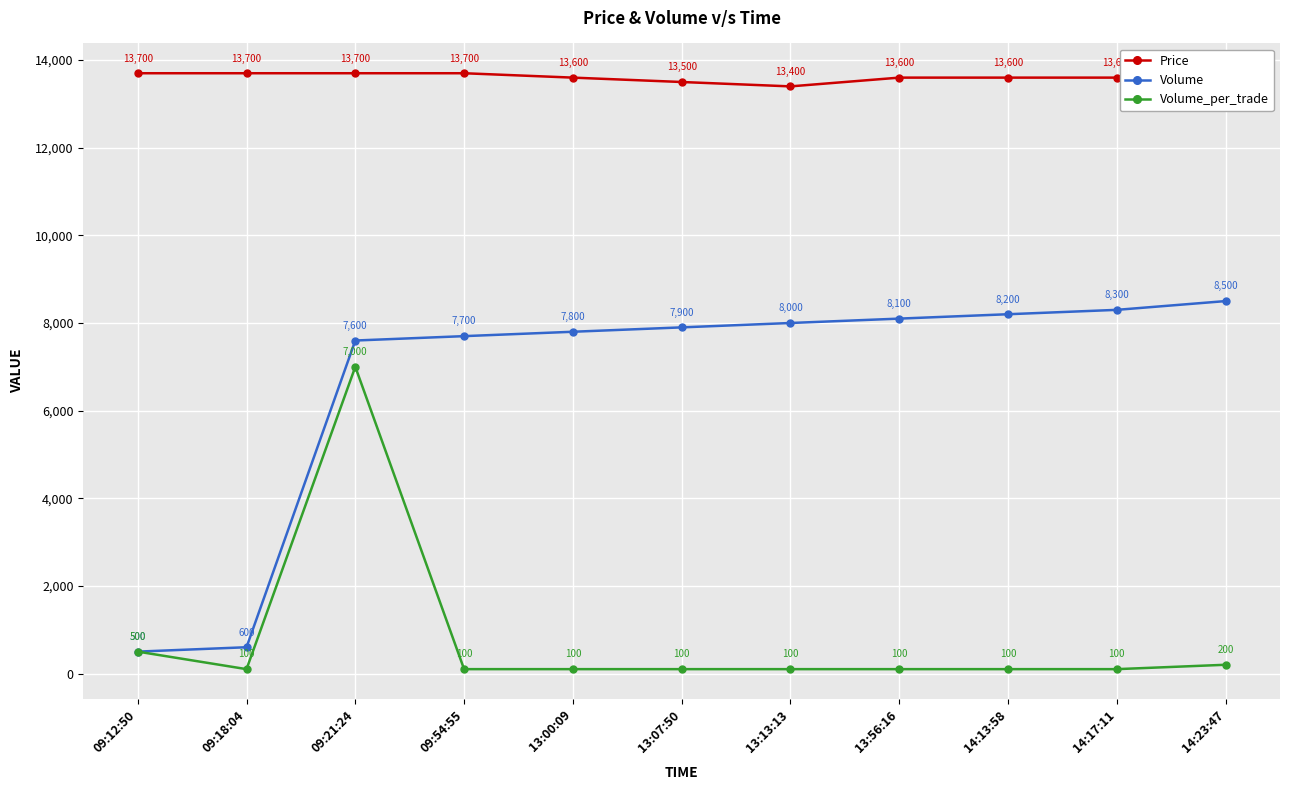

What is the difference between the maximum and minimum values in the Volume_per_trade series?

6900